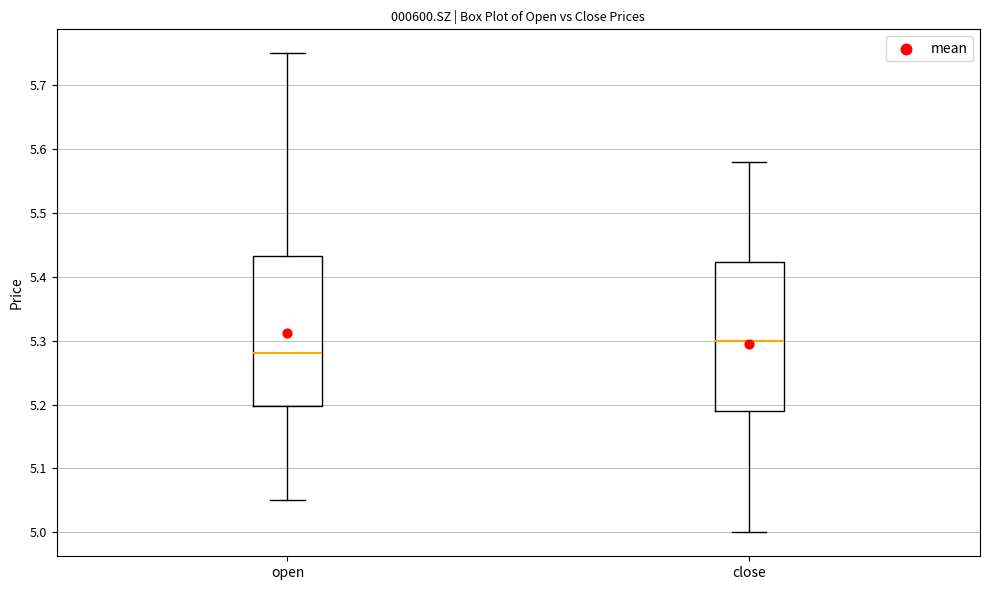

Reading left to right, transcribe this box plot: for each box, give where its median line is, the range the box spans, and where its two whiskers end, as read against the y-axis. The values are not printed on the chart, so give them approximately, as read against the axis.

open: median 5.28, box 5.20 to 5.43, whiskers 5.05 to 5.75
close: median 5.30, box 5.19 to 5.42, whiskers 5.00 to 5.58